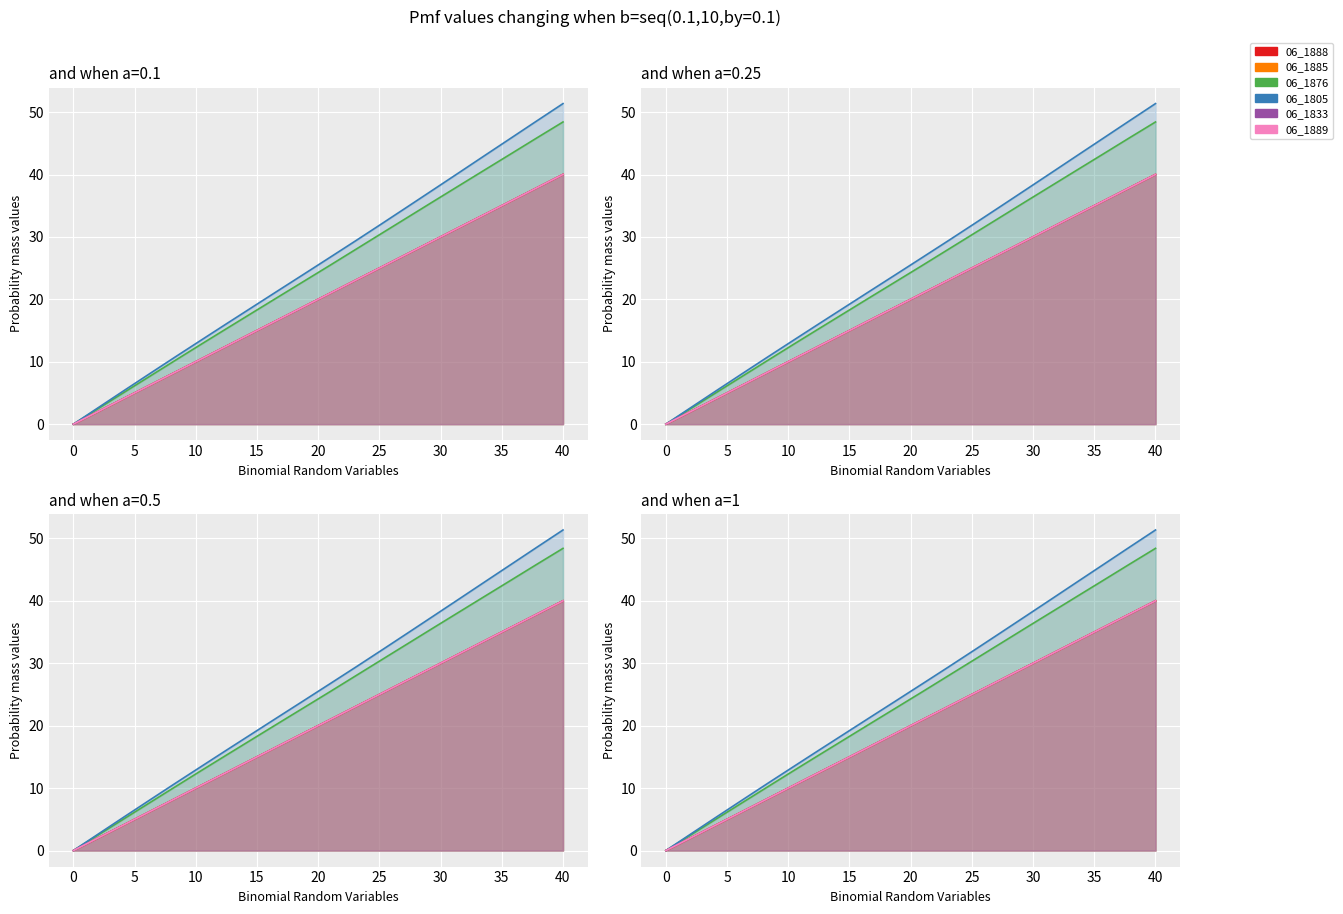

What is the highest value of the 06_1889 series?

40.0